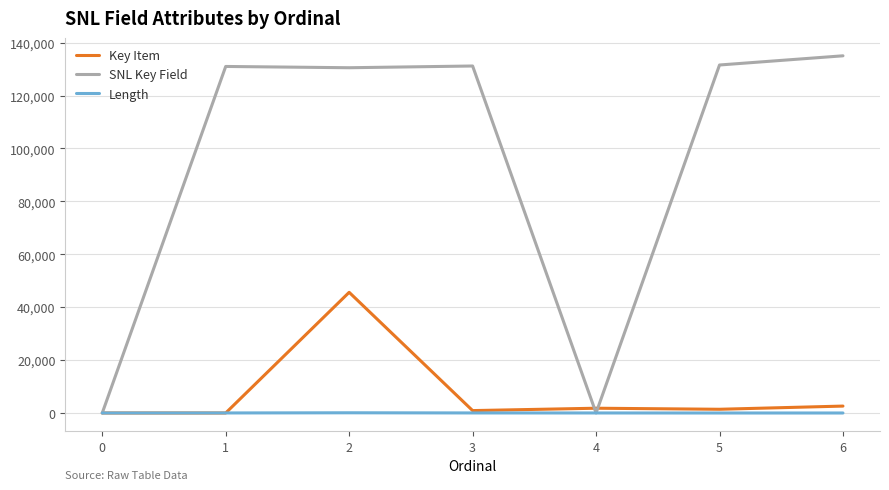

What is the highest value of the Key Item series?

45615